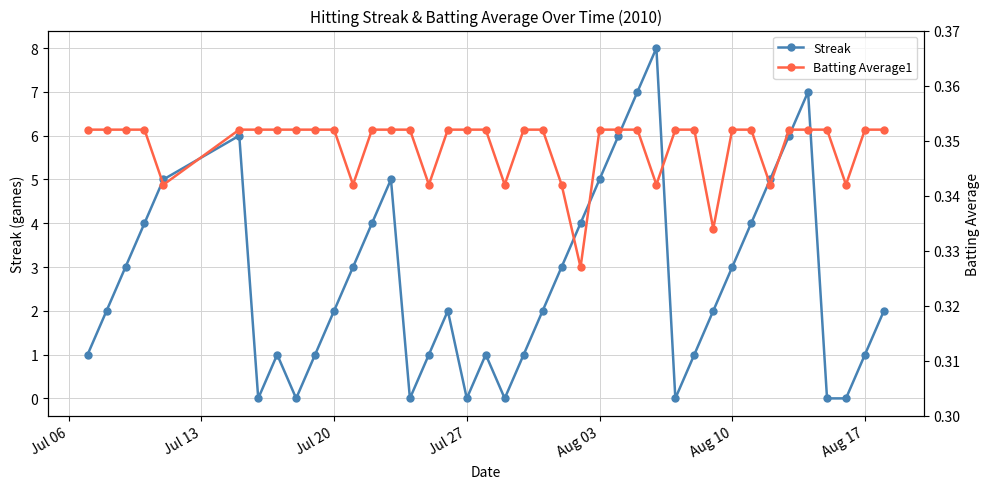

The Streak series shows 2 at Jul 20. True or false?

True